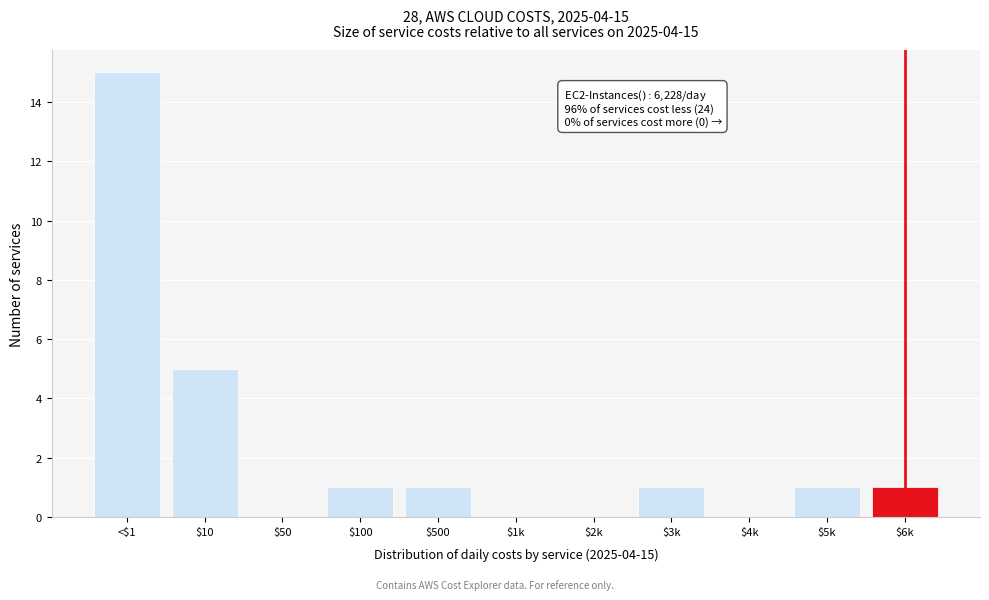

Which label corresponds to the largest value in the chart?

<$1